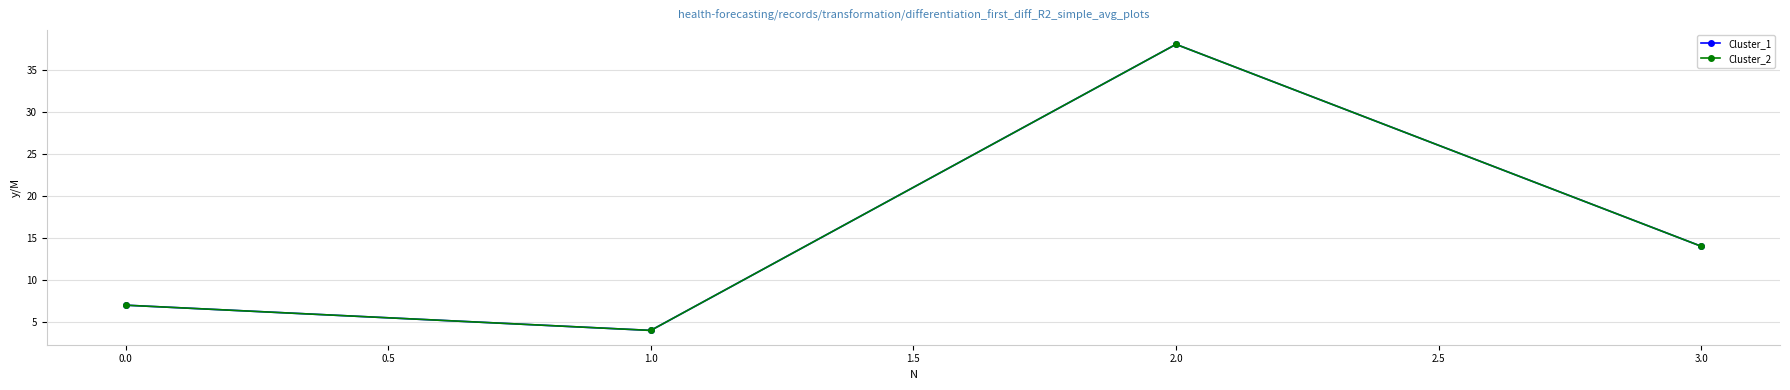

Is this an area chart (filled region under the line)?

No